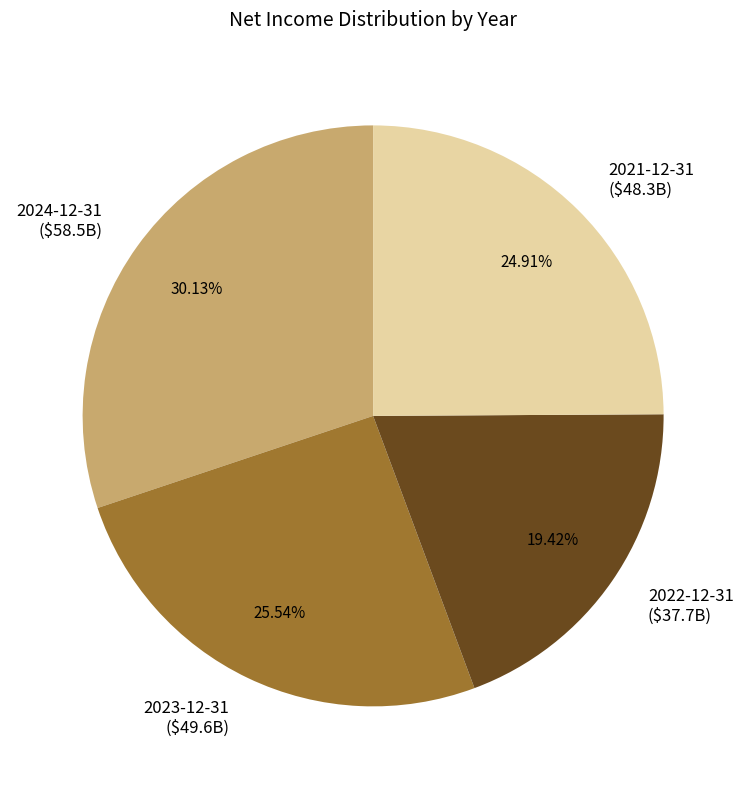

Is there any slice that represents more than half of the pie?

No